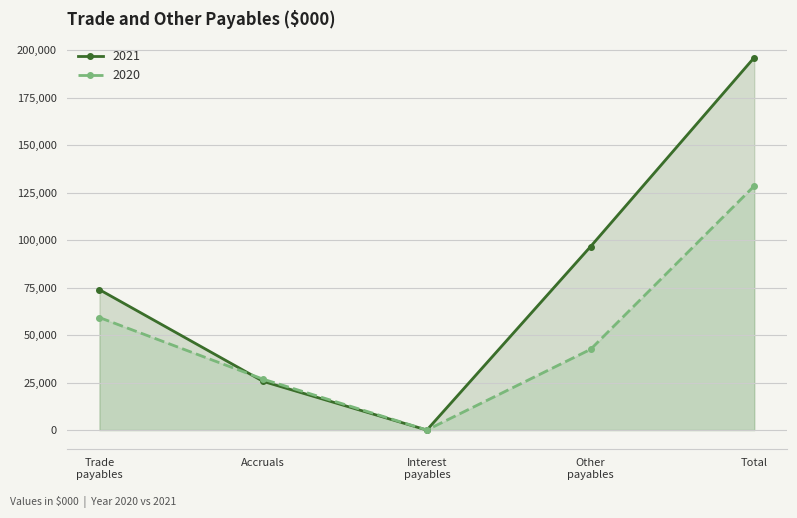

True or false: 2020 has more than 1 points higher than both neighbors.

False